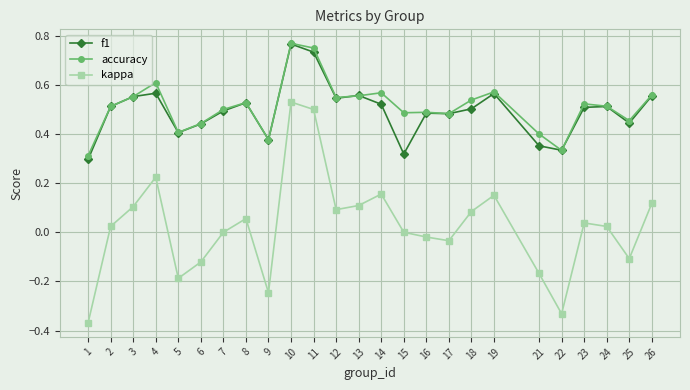

True or false: kappa and f1 intersect in this chart.

False